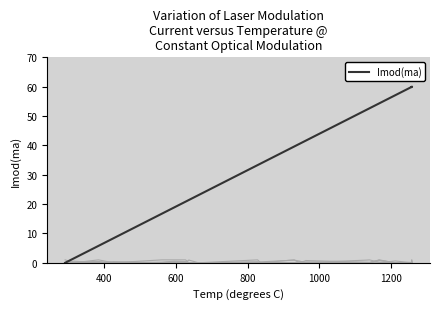

Which series has the largest total across all categories?

Imod(ma)